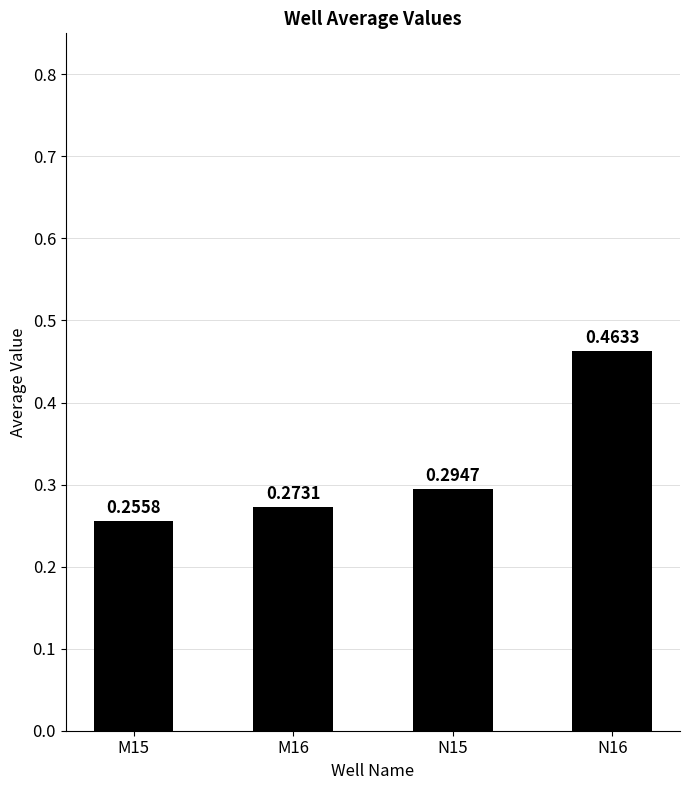

What is the difference between the maximum and minimum values?

0.2